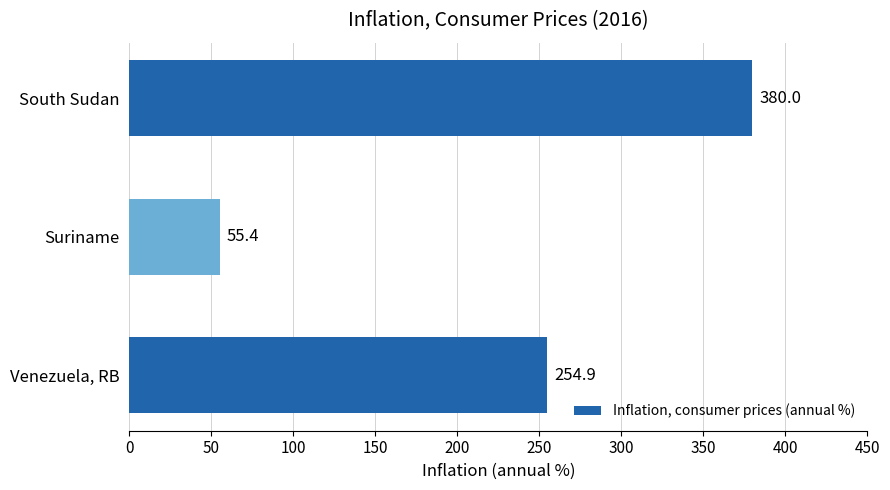

How many values are below 254?

1